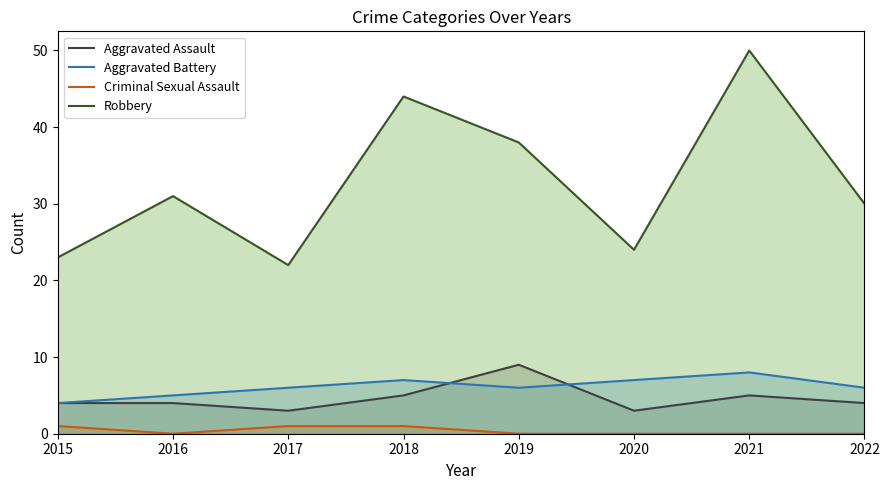

In Aggravated Battery, how many points are higher than both neighbors (excluding endpoints)?

2